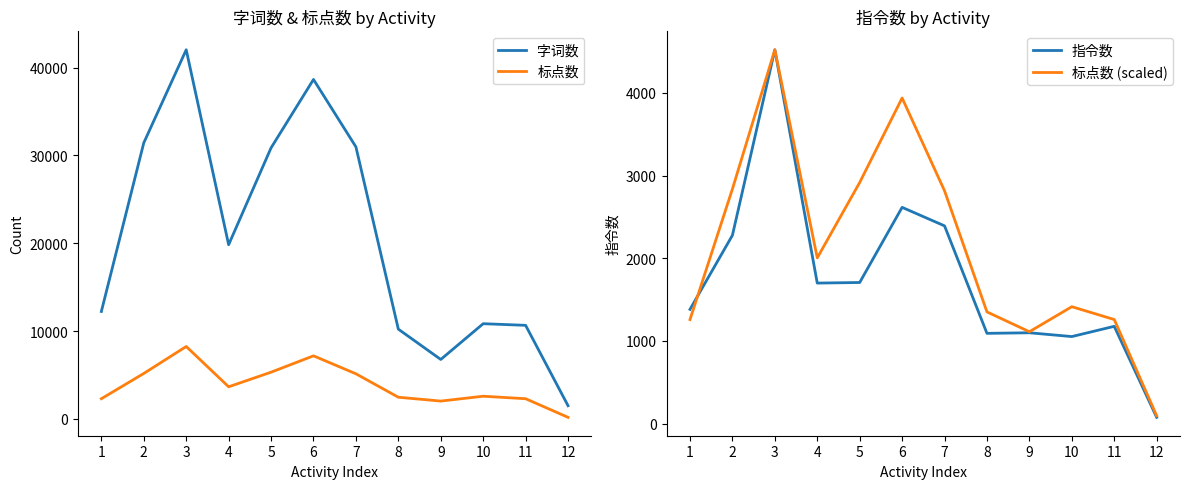

Reading left to right, extract all data points from this chart.

字词数: 1=12228.0	2=31431.0	3=42027.0	4=19830.0	5=30858.0	6=38646.0	7=30969.0	8=10214.0	9=6763.0	10=10835.0	11=10649.0	12=1496.0
标点数: 1=2292.0	2=5170.0	3=8240.0	4=3652.0	5=5314.0	6=7177.0	7=5131.0	8=2461.0	9=2024.0	10=2576.0	11=2293.0	12=172.0
指令数: 1=1381.0	2=2277.0	3=4521.0	4=1699.0	5=1706.0	6=2615.0	7=2391.0	8=1091.0	9=1098.0	10=1052.0	11=1176.0	12=75.0
标点数 (scaled): 1=1257.5	2=2836.6	3=4521.0	4=2003.7	5=2915.6	6=3937.8	7=2815.2	8=1350.3	9=1110.5	10=1413.4	11=1258.1	12=94.4